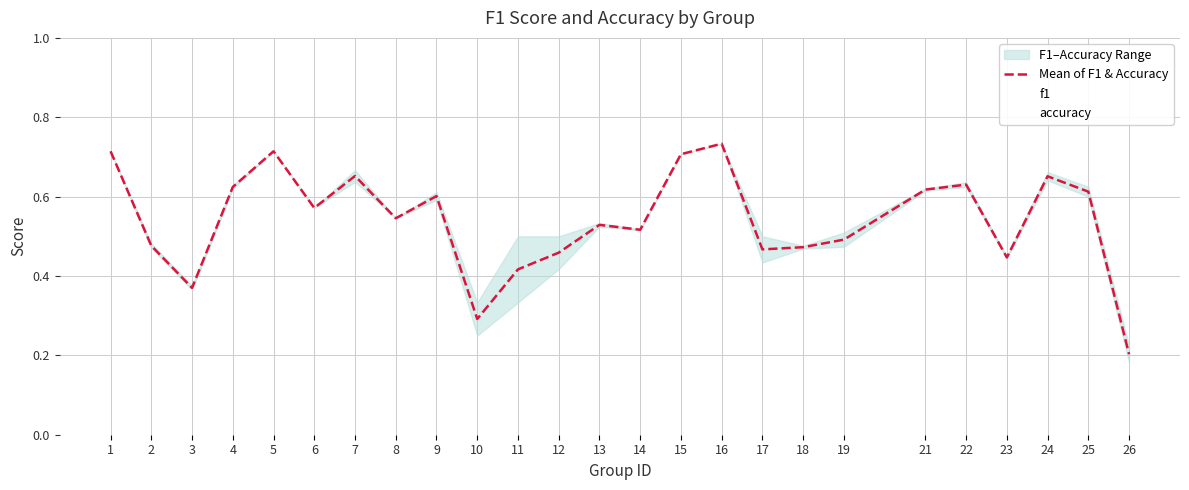

Where is accuracy nearest to the value 0?

26